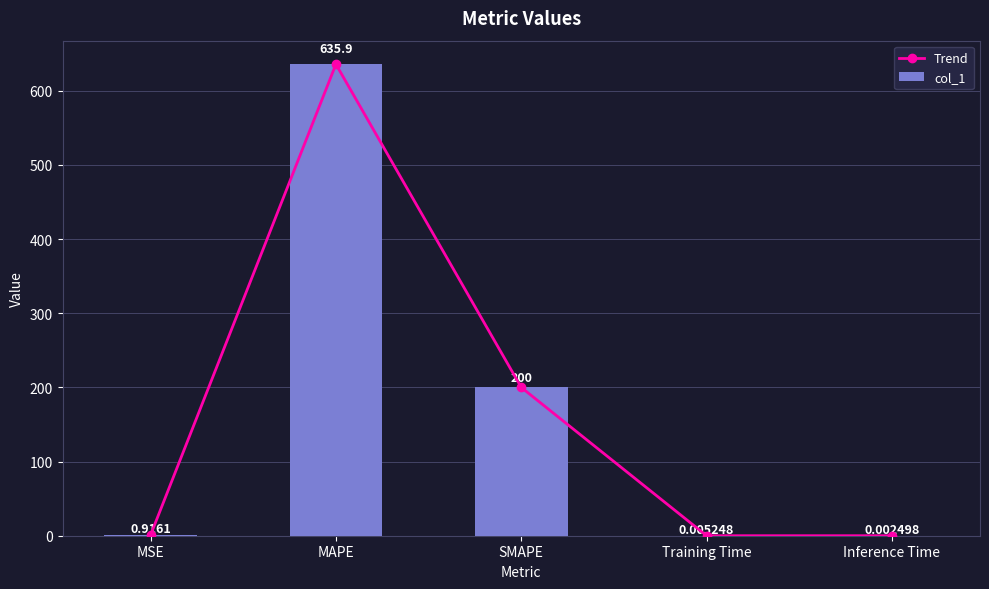

Between MSE and MAPE, which series saw the biggest shift?

Trend